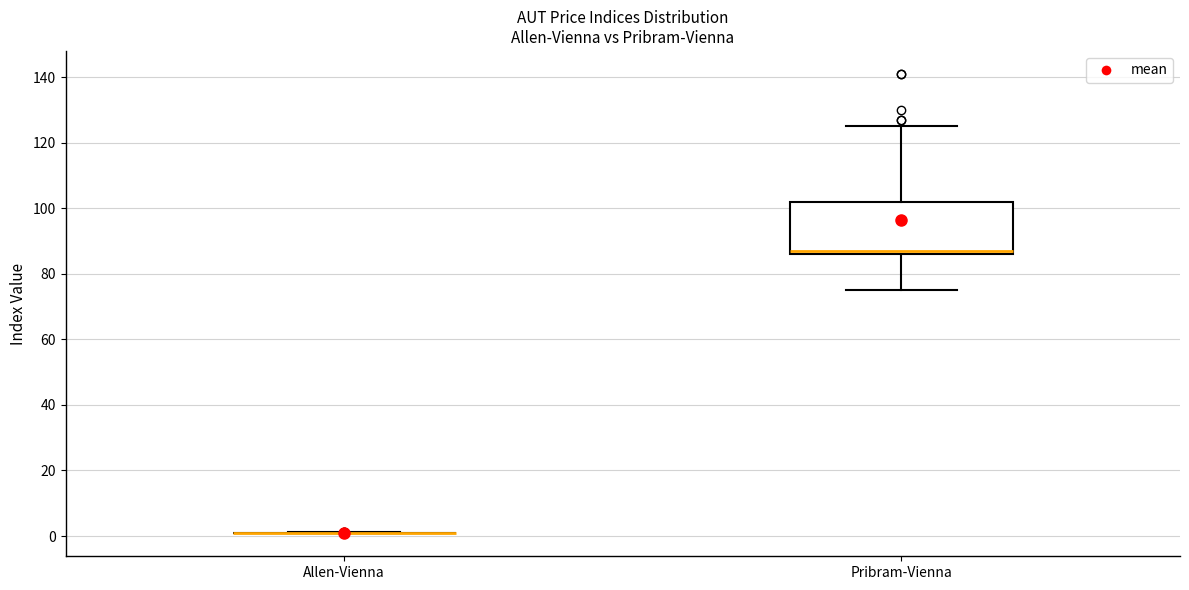

Reading left to right, transcribe this box plot: for each box, give where its median line is, the range the box spans, and where its two whiskers end, as read against the y-axis. The values are not printed on the chart, so give them approximately, as read against the axis.

Allen-Vienna: box collapsed to a line at 0, whiskers 0 to 2
Pribram-Vienna: median 88, box 86 to 102, whiskers 76 to 126